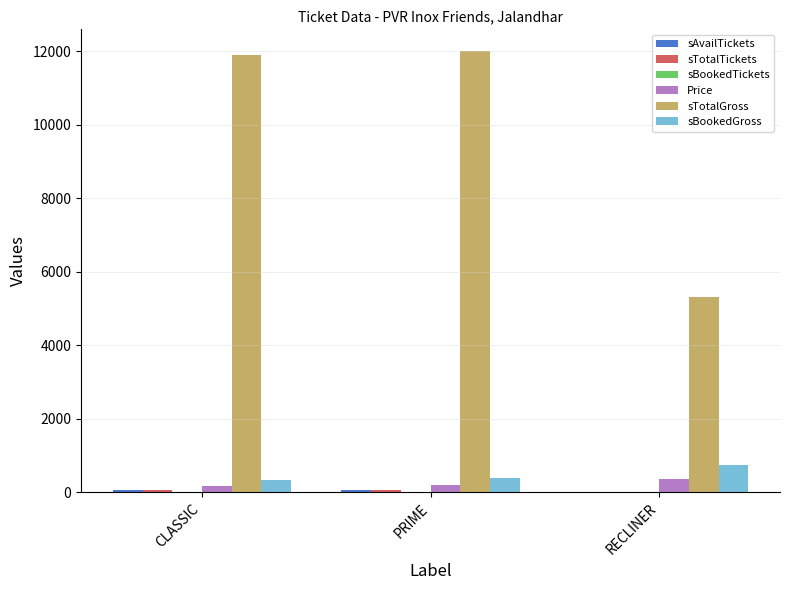

What is the maximum value shown in the chart?

12000